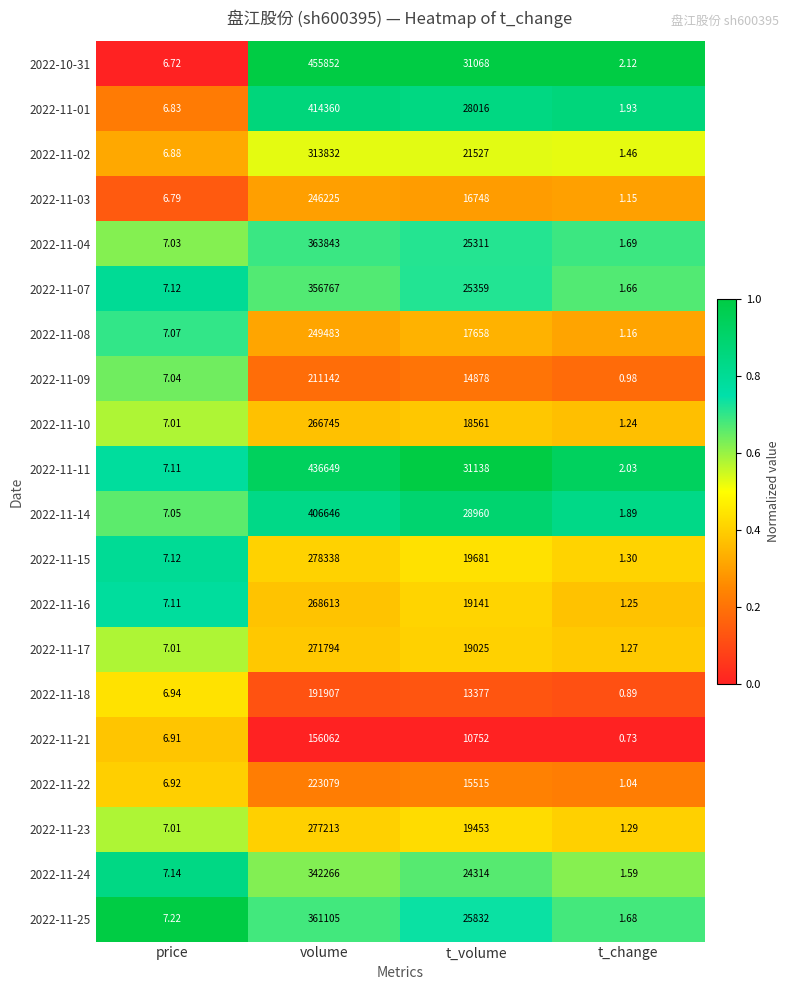

Where does the 2022-11-07 series first go above 25359?

volume